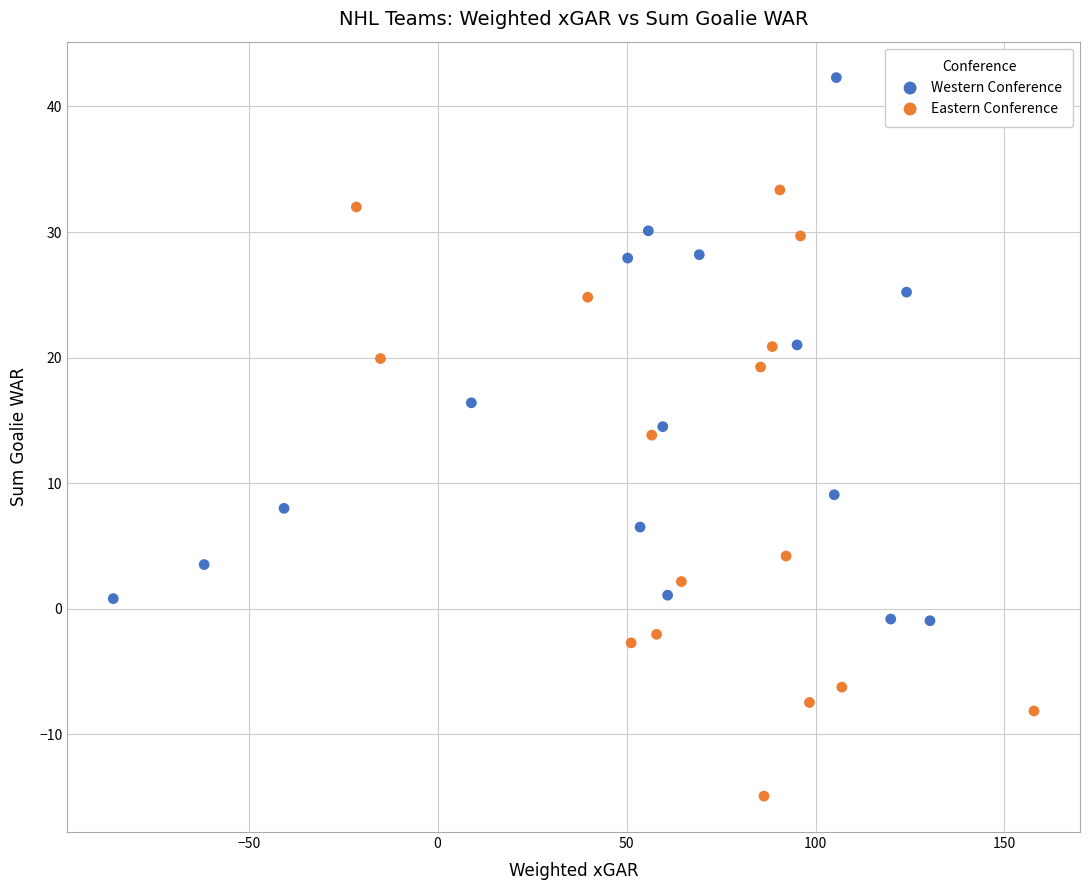

Which series has the largest Y range (max minus min)?

Eastern Conference